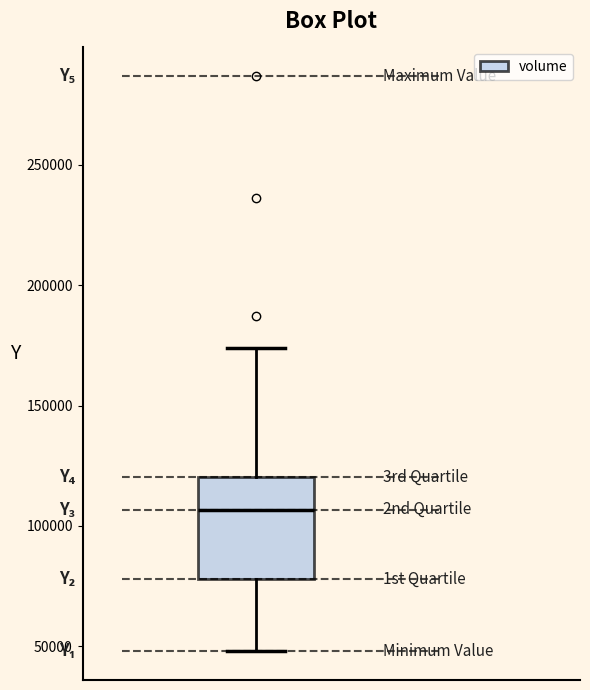

Read this box plot against the y-axis: the position of the median line, the range covered by the box, and the ends of both whiskers. The values are not printed on the chart, so give them approximately, as read against the axis.

median 105000, box 80000 to 120000, whiskers 50000 to 175000